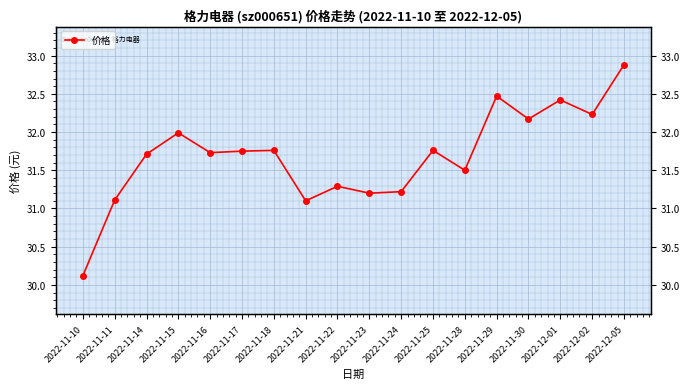

What is the difference between the maximum and minimum values?

2.8